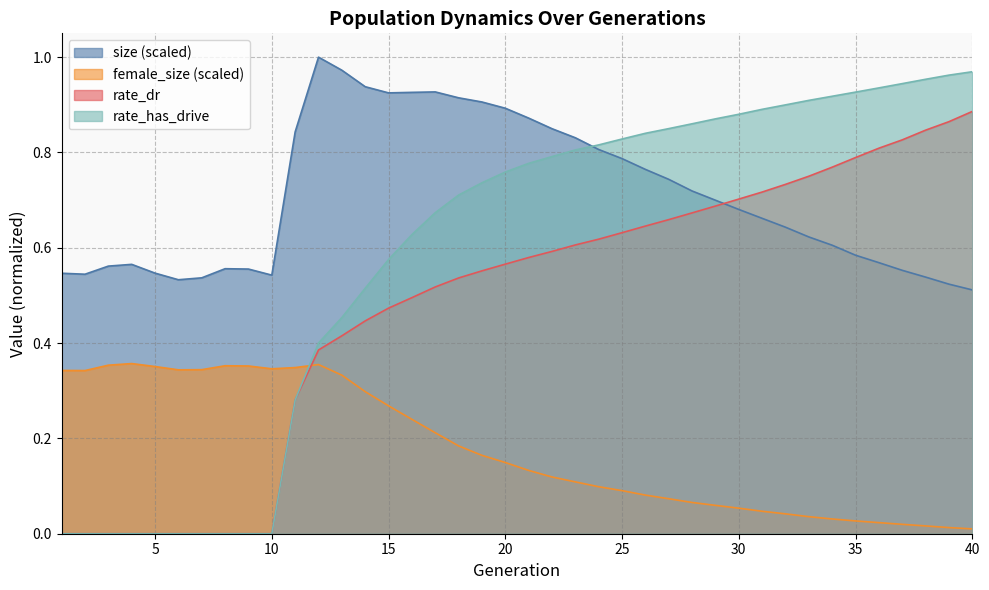

Which label corresponds to the smallest value in the chart?

1